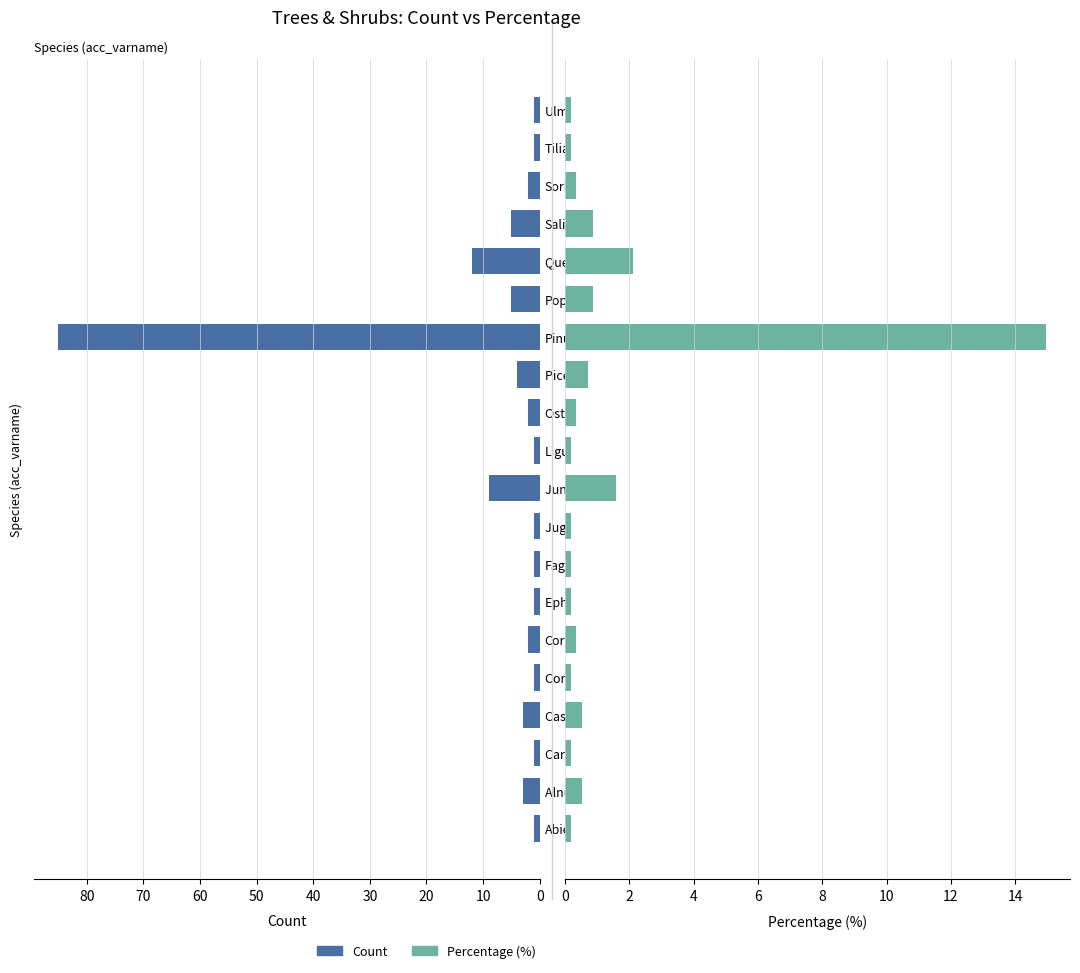

Rank the series at Ephedra distachya-type from lowest to highest value.

Percentage, Count